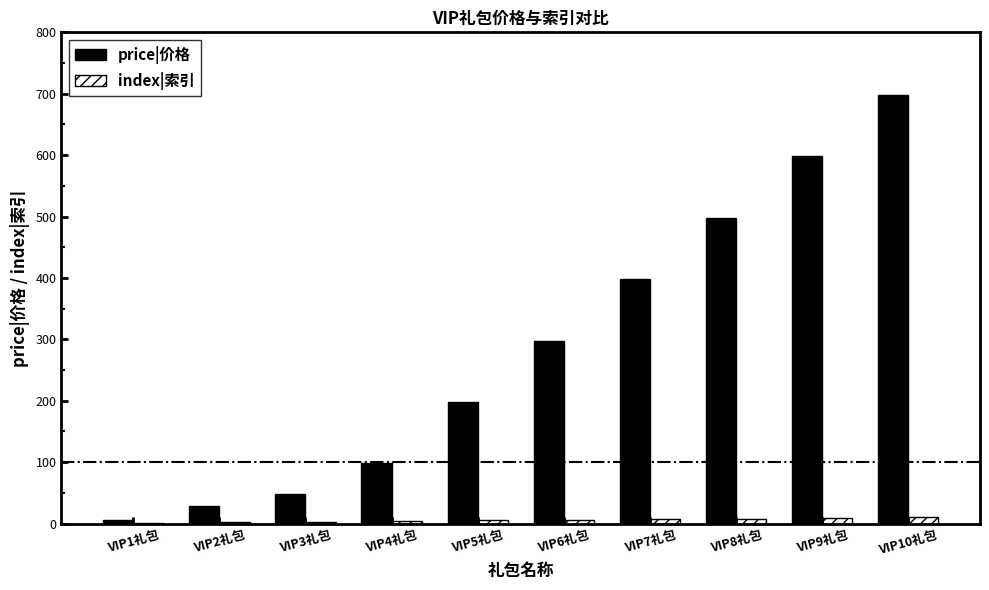

What is the sum of all price|价格 values?

2869